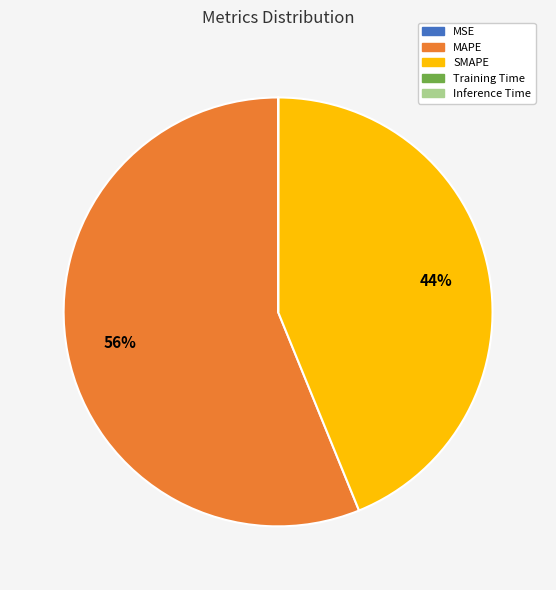

Is it true that MAPE is 56% of the pie?

True